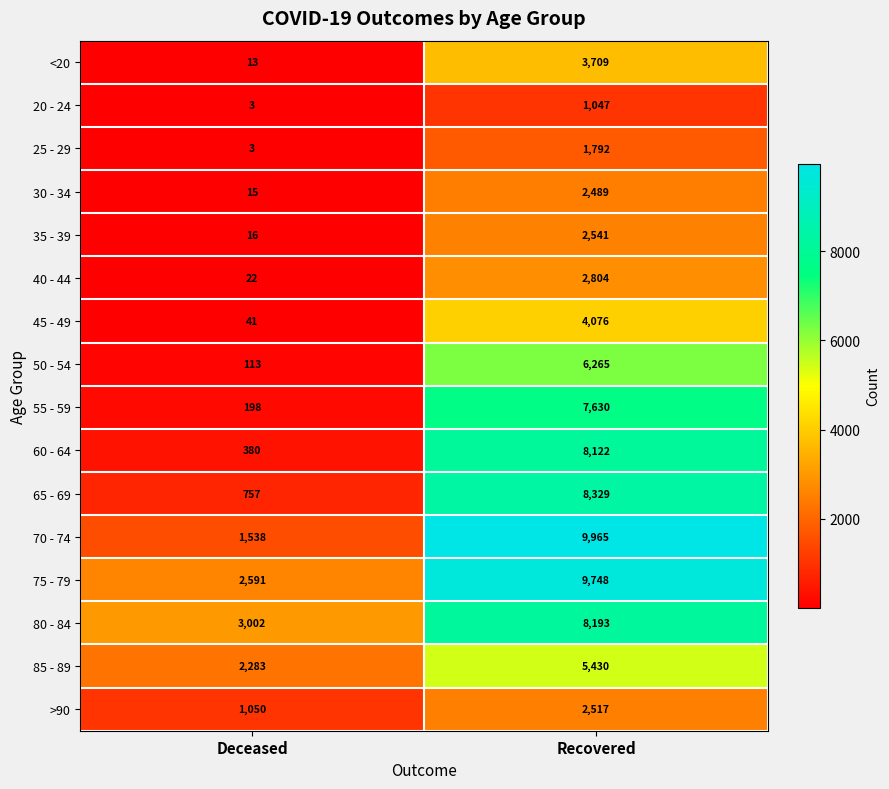

At which label is 75 - 79 closest to 6169?

Deceased